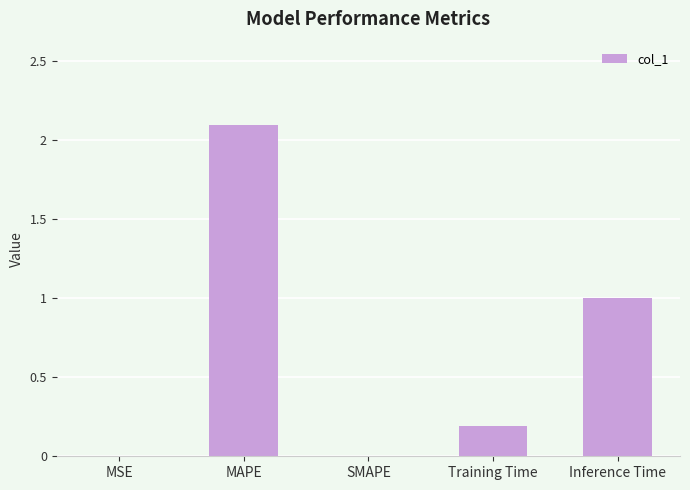

How many categories are shown in the chart?

5